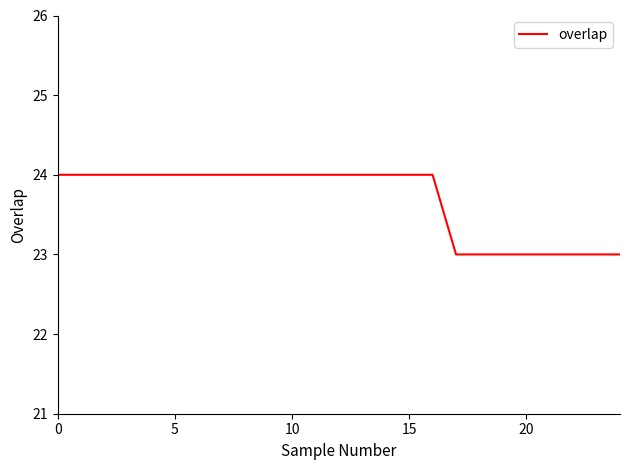

What is the smallest value displayed?

23